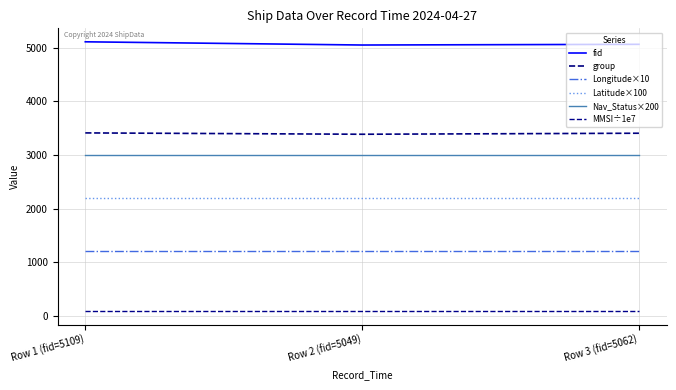

Reading left to right, transcribe all the data shown in this chart.

fid: 5109.0	5049.0	5062.0
group: 3410.0	3385.0	3404.0
Longitude×10: 1207.4	1207.4	1207.4
Latitude×100: 2194.4	2194.4	2194.4
Nav_Status×200: 3000.0	3000.0	3000.0
MMSI÷1e7: 85.0	85.0	85.0